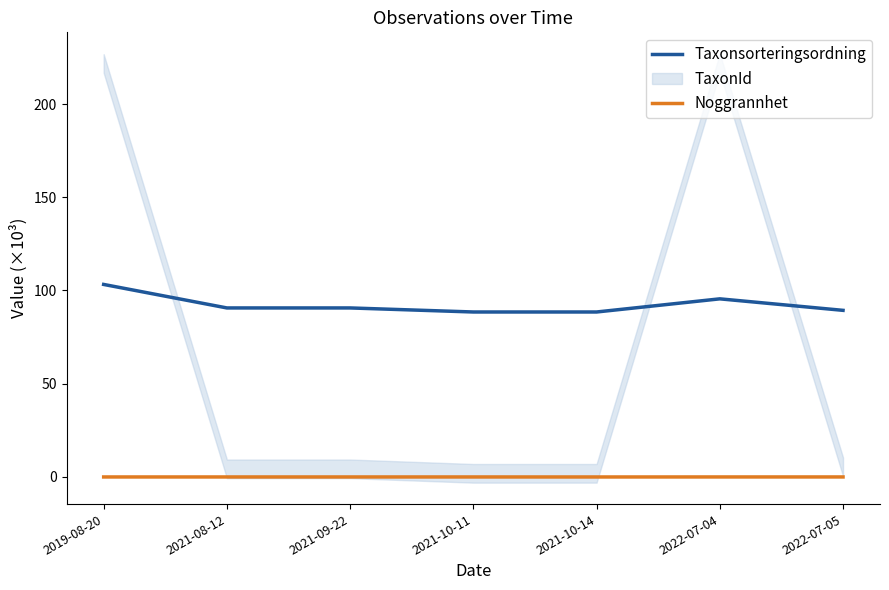

True or false: Taxonsorteringsordning has a value of 95.5 at 2022-07-04.

True